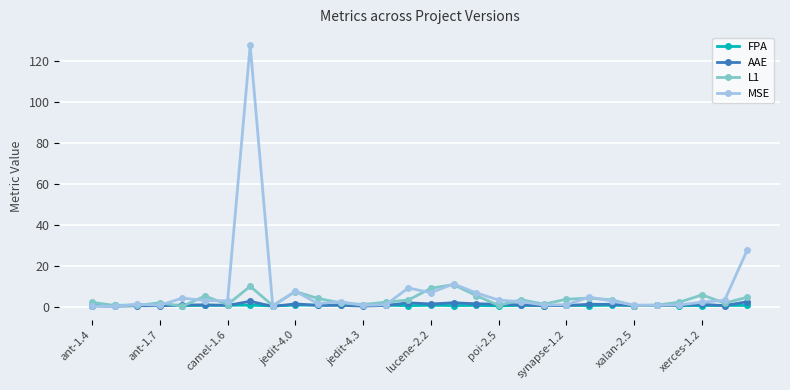

How many categories are shown in the chart?

30